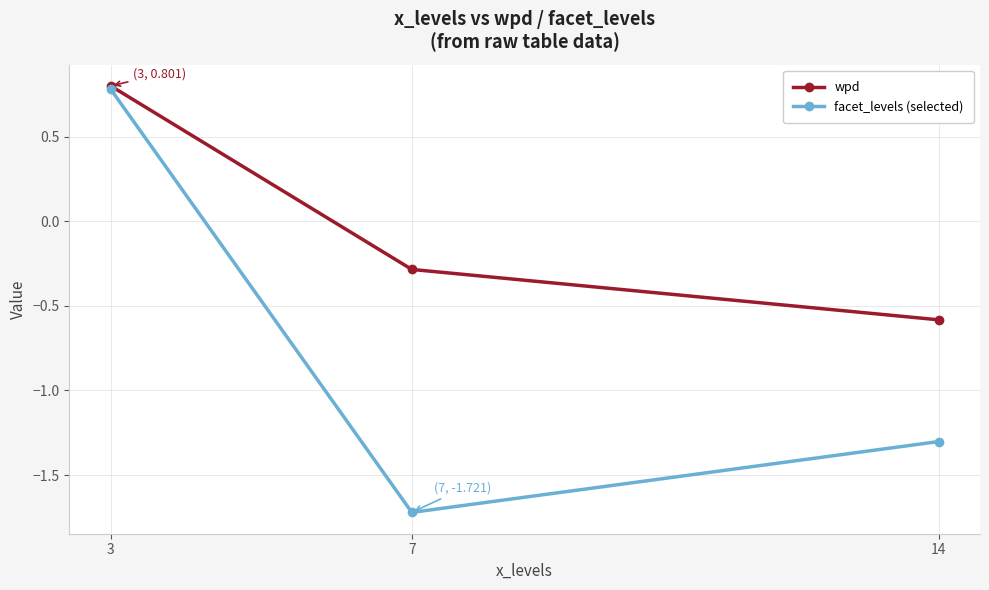

Rank the categories by wpd value from lowest to highest.

14, 7, 3